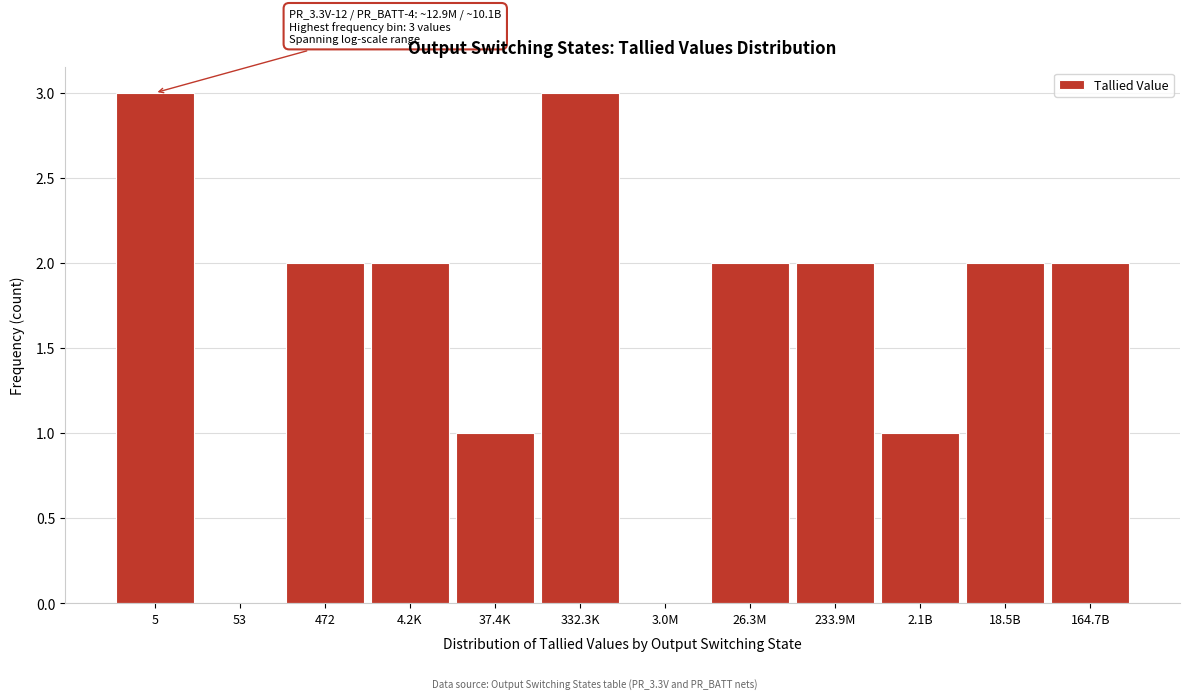

Reading left to right, extract all data points from this chart.

5=3	53=0	472=2	4.2K=2	37.4K=1	332.3K=3	3.0M=0	26.3M=2	233.9M=2	2.1B=1	18.5B=2	164.7B=2